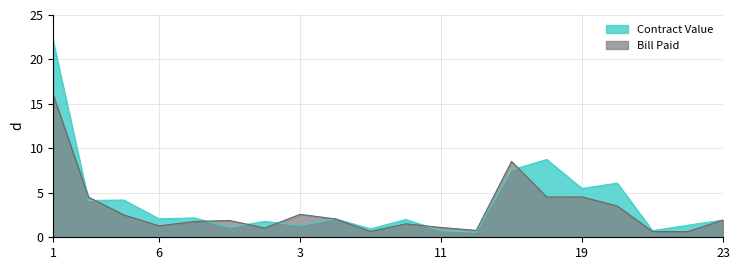

At which label is Bill Paid closest to 8?

15